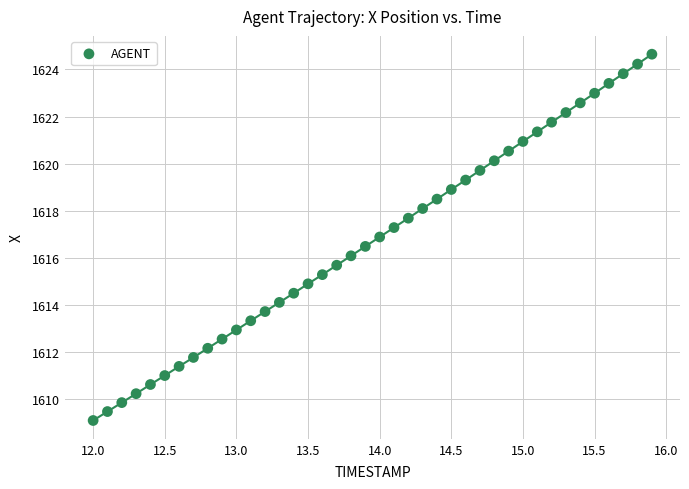

What is the range of Y values (max minus min)?

15.6